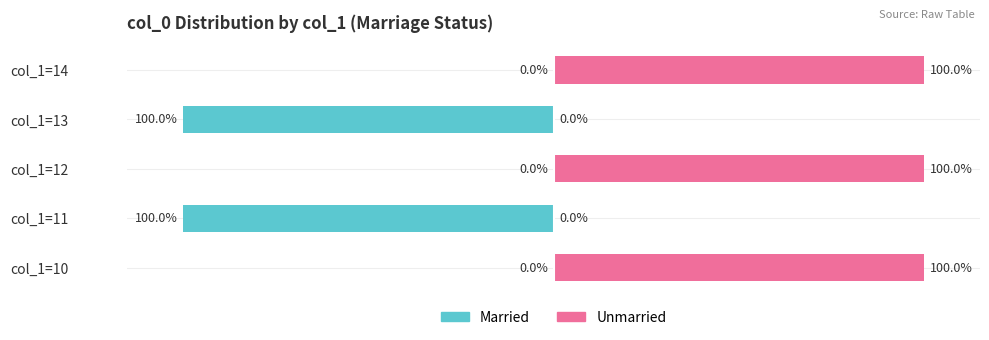

What is the difference between the second highest and second lowest values in the Unmarried series?

100